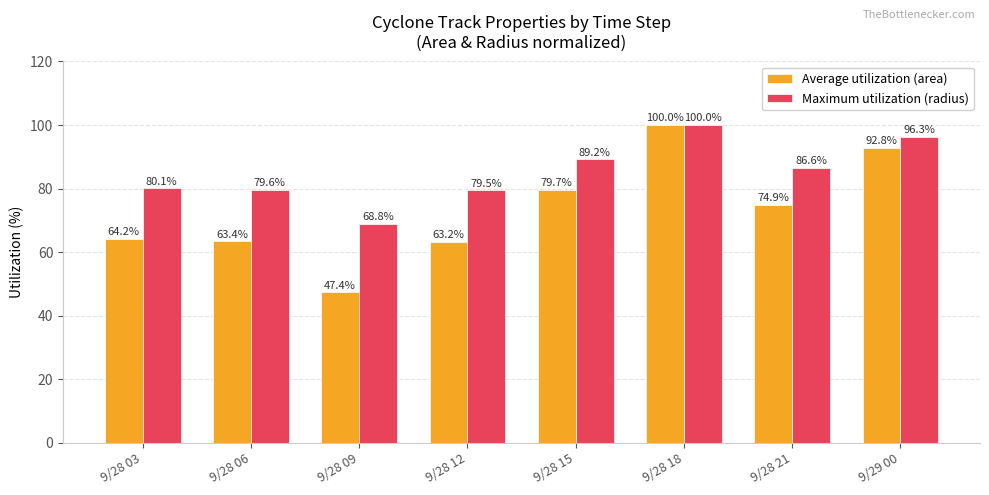

Which series has the largest range (max minus min)?

Average utilization (area)